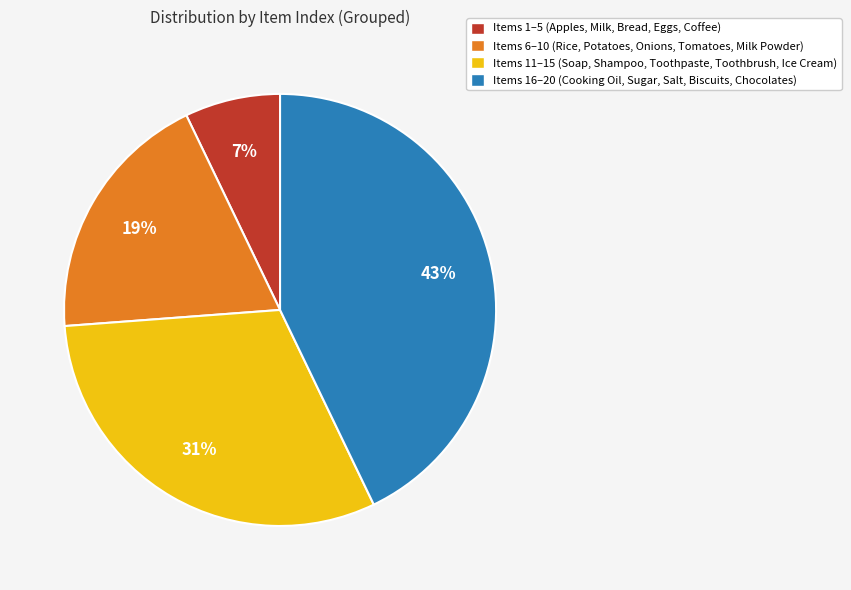

Rank the categories by value from lowest to highest.

Items 1–5 (Apples, Milk, Bread, Eggs, Coffee), Items 6–10 (Rice, Potatoes, Onions, Tomatoes, Milk Powder), Items 11–15 (Soap, Shampoo, Toothpaste, Toothbrush, Ice Cream), Items 16–20 (Cooking Oil, Sugar, Salt, Biscuits, Chocolates)